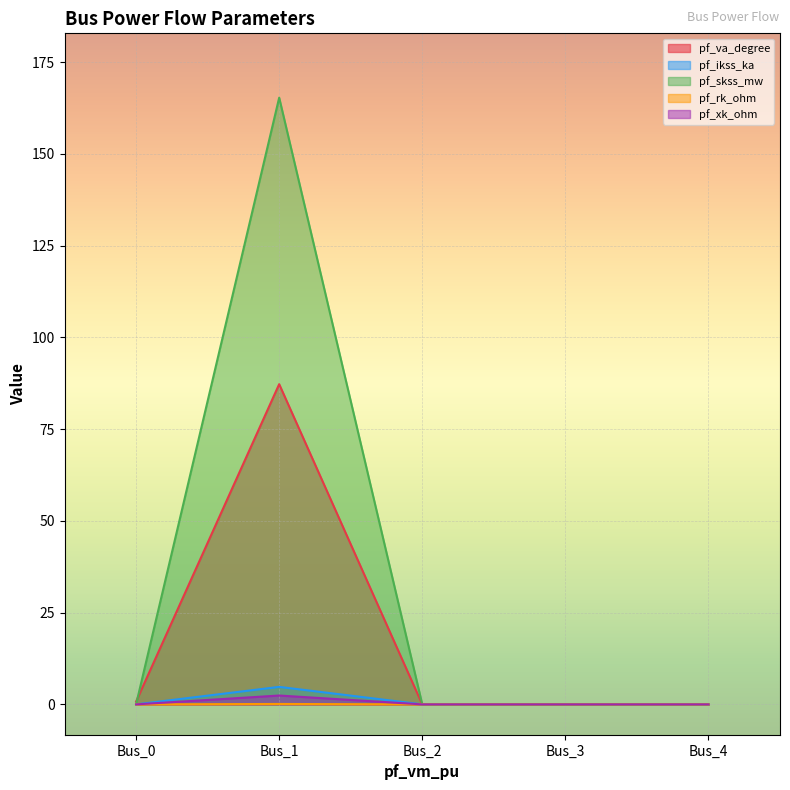

True or false: pf_va_degree has more than 0 points higher than both neighbors.

True